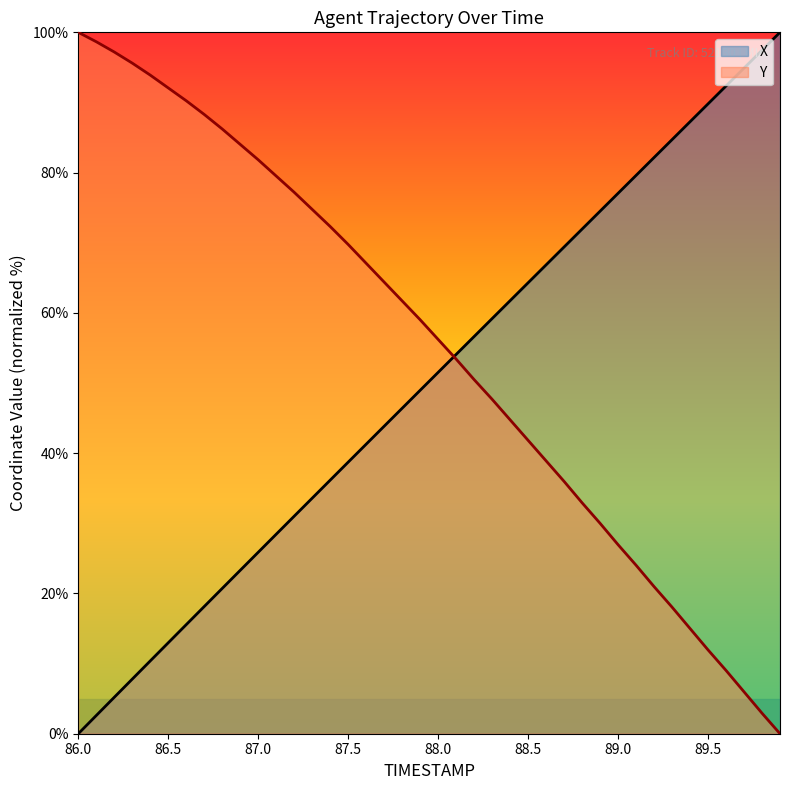

What is the difference between the Y values at 89.3 and 89.5?

6.1